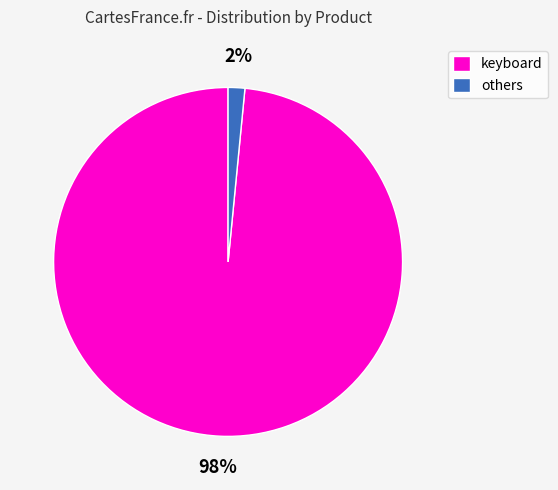

Does keyboard account for over 50% of the chart?

Yes